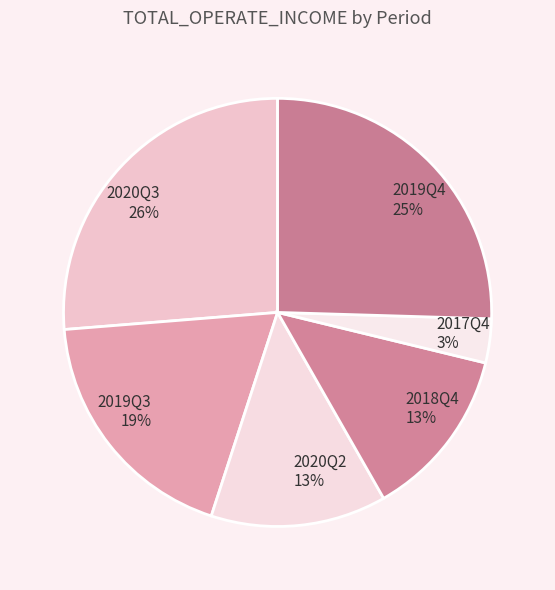

Do 2017Q4 and 2018Q4 together represent more than half of the pie?

No